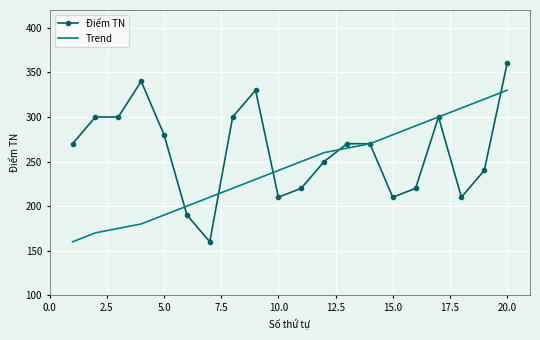

Rank the series by their average value, from lowest to highest.

Trend, Điểm TN